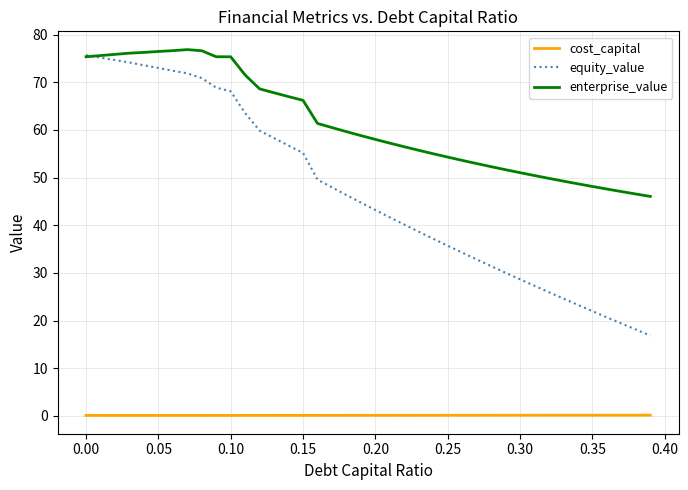

True or false: cost_capital and equity_value intersect in this chart.

False